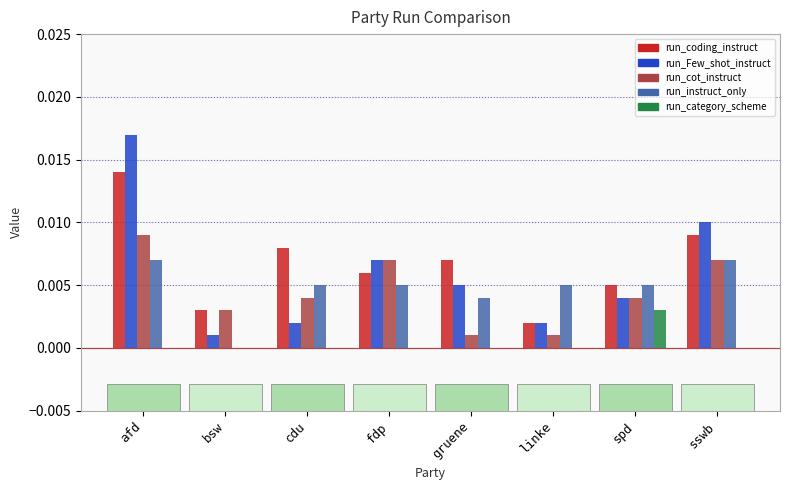

At which category is the sum across all series the highest?

afd